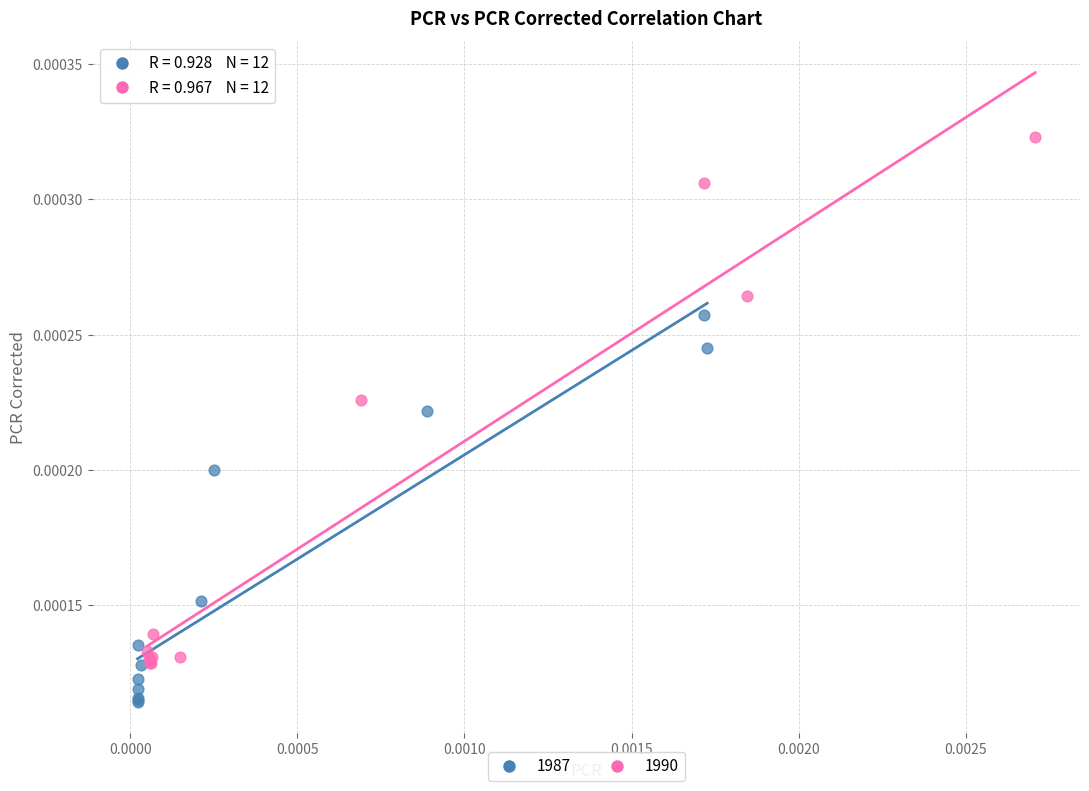

Which series has the largest Y range (max minus min)?

1990